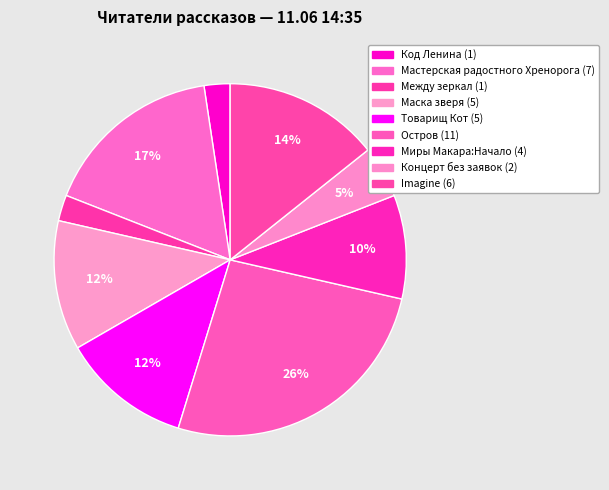

How many slices are in this pie chart?

9